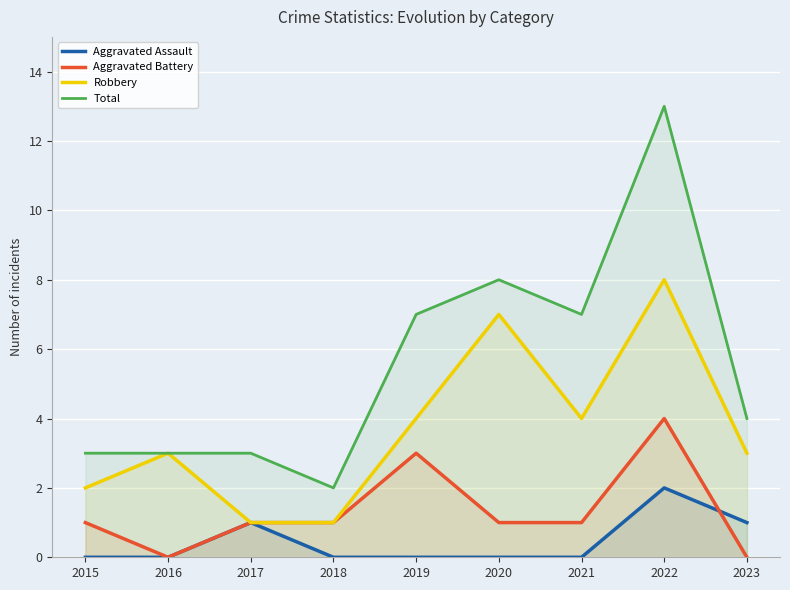

What is the approximate value of Aggravated Battery at 2020?

1